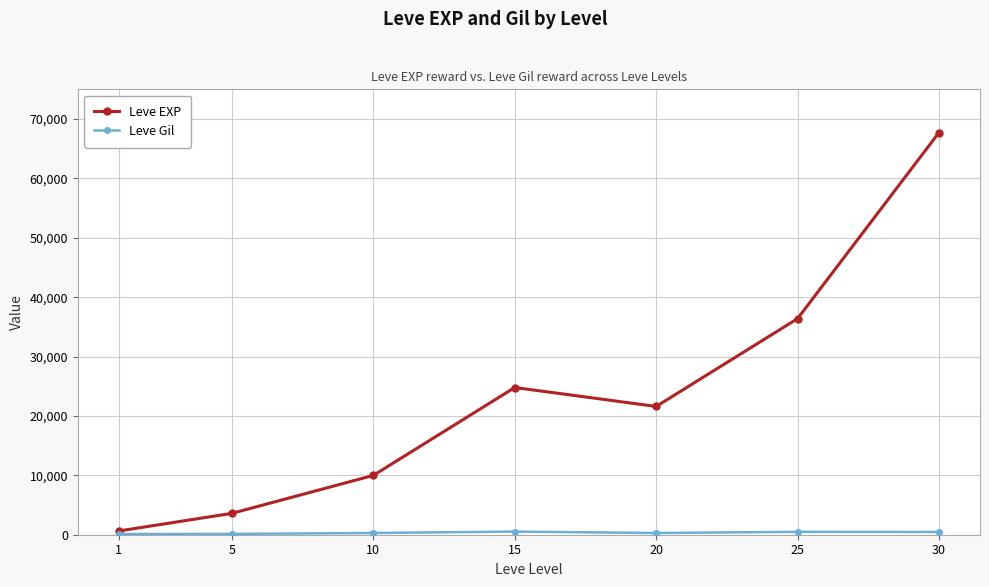

What is the highest value of the Leve EXP series?

67730